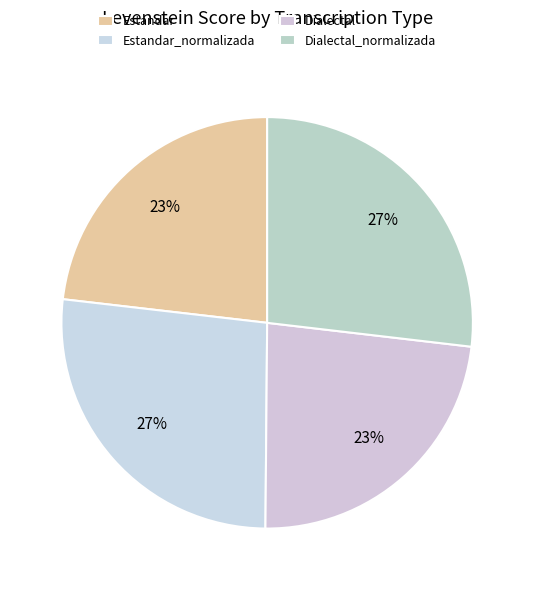

To the nearest percent, what percentage of the pie is Dialectal?

23%